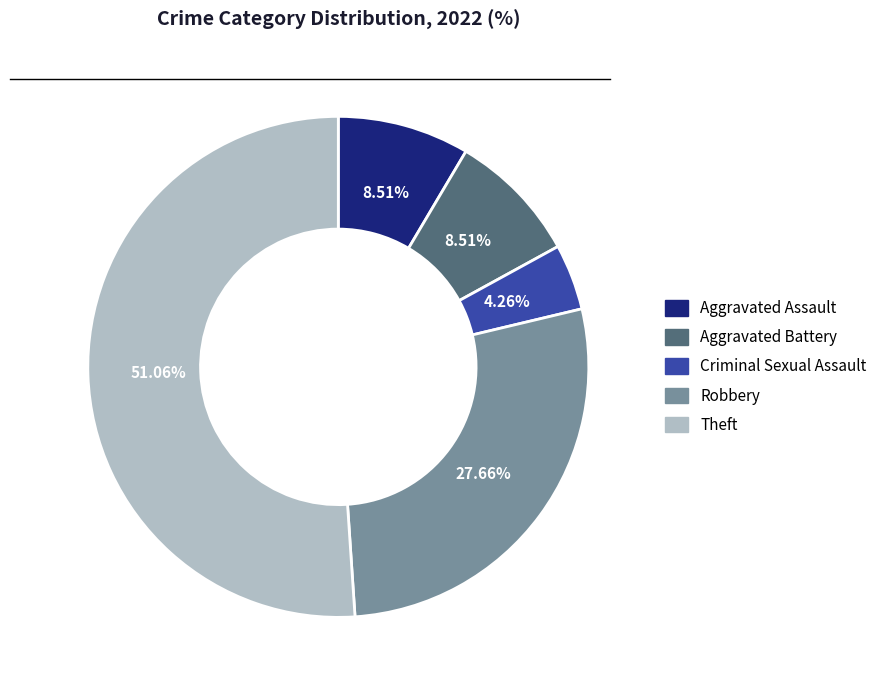

What is the ratio of the value at Criminal Sexual Assault to the value at Robbery?

0.2